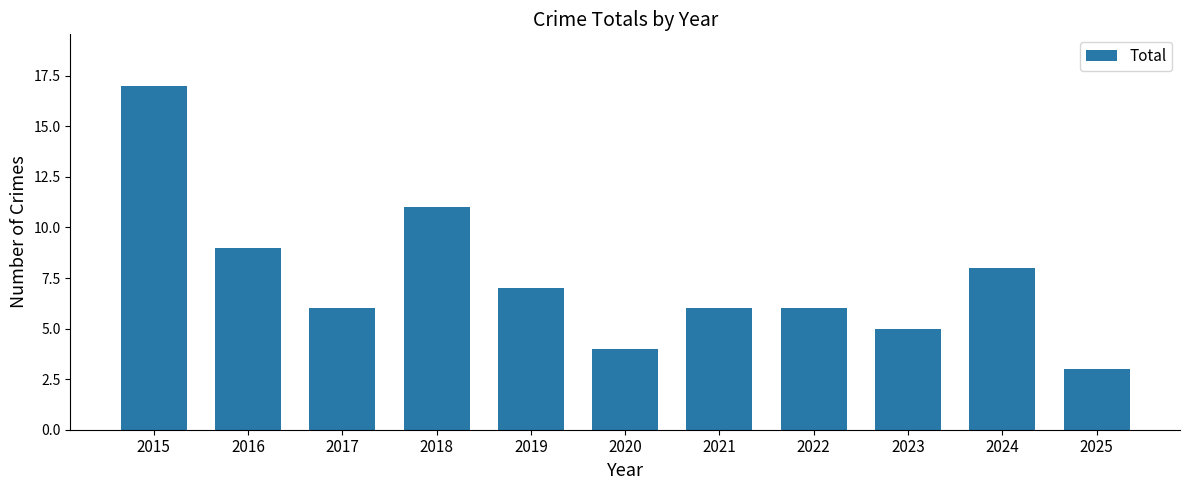

What is the difference between the second highest and minimum values?

8